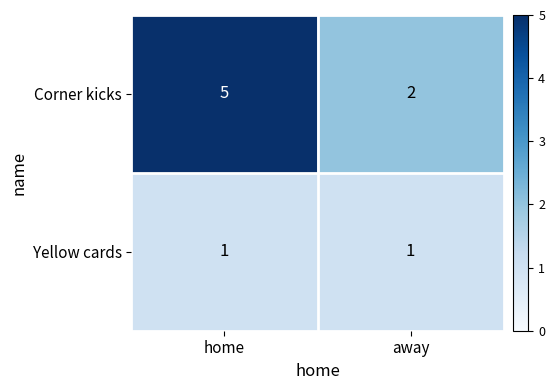

At how many categories does at least one series exceed 4?

1